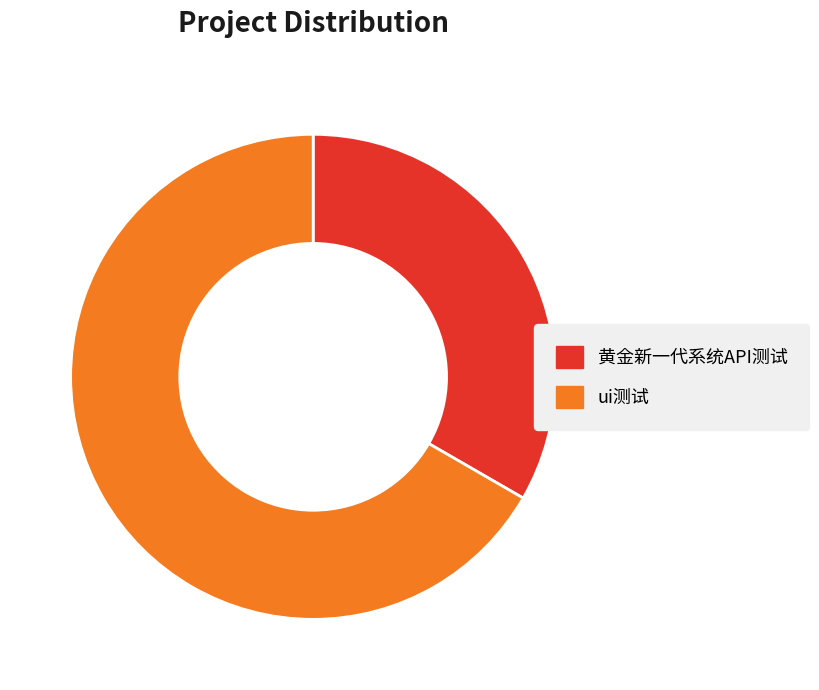

Which category accounts for the majority?

ui测试